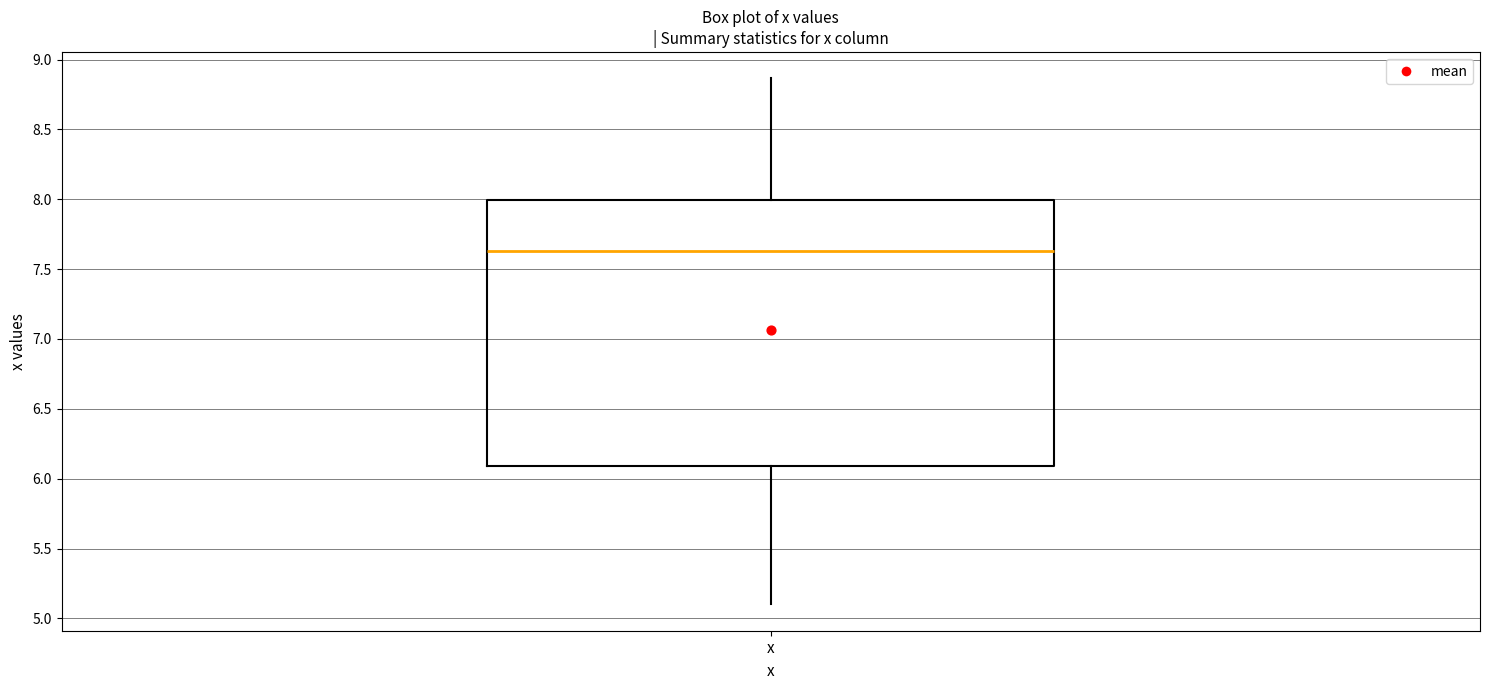

Where does the median line of the box for x sit on the y-axis? The values are not printed on the chart, so give them approximately, as read against the axis.

7.65